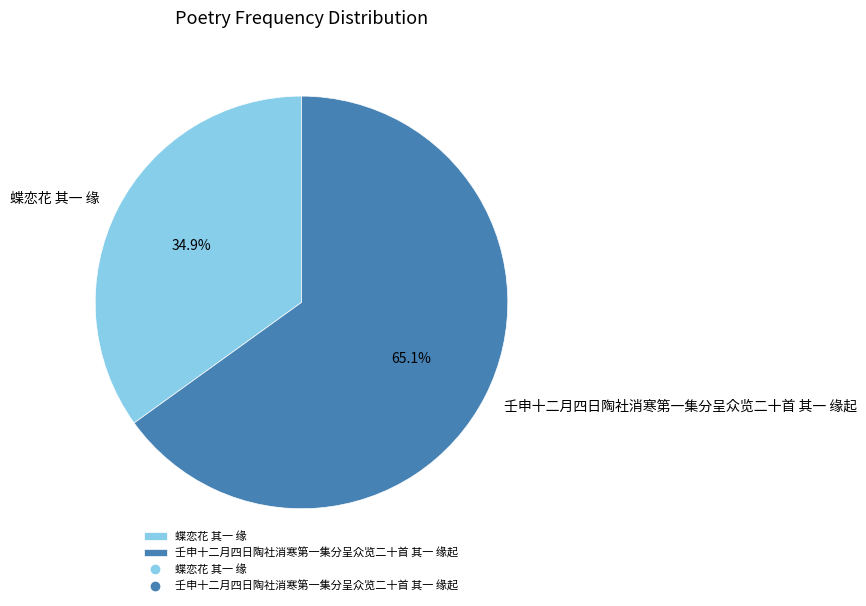

How much of the chart is everything except 蝶恋花 其一 缘?

65.1%